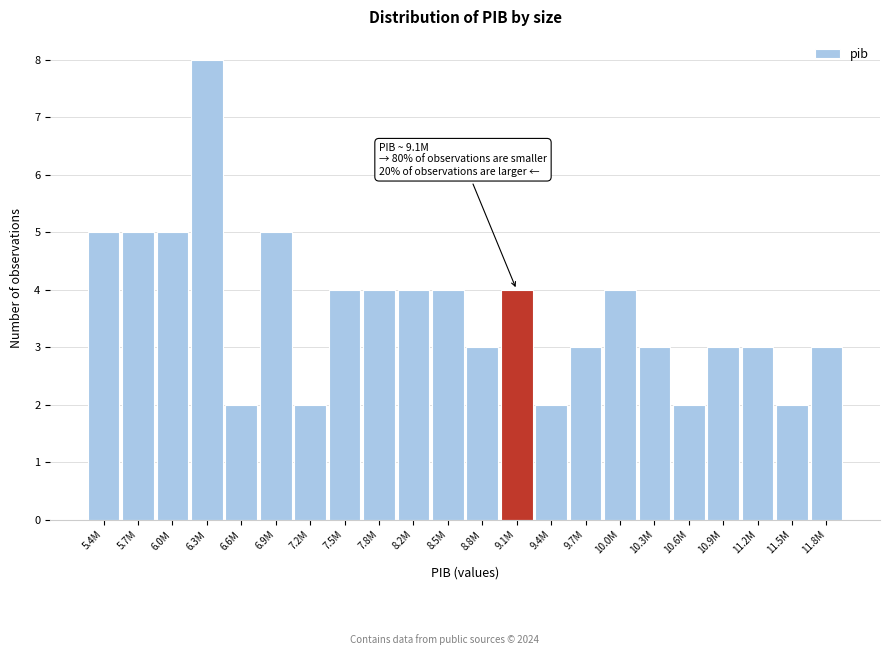

Reading right to left, what are all the values shown in this chart?

3	2	3	3	2	3	4	3	2	4	3	4	4	4	4	2	5	2	8	5	5	5